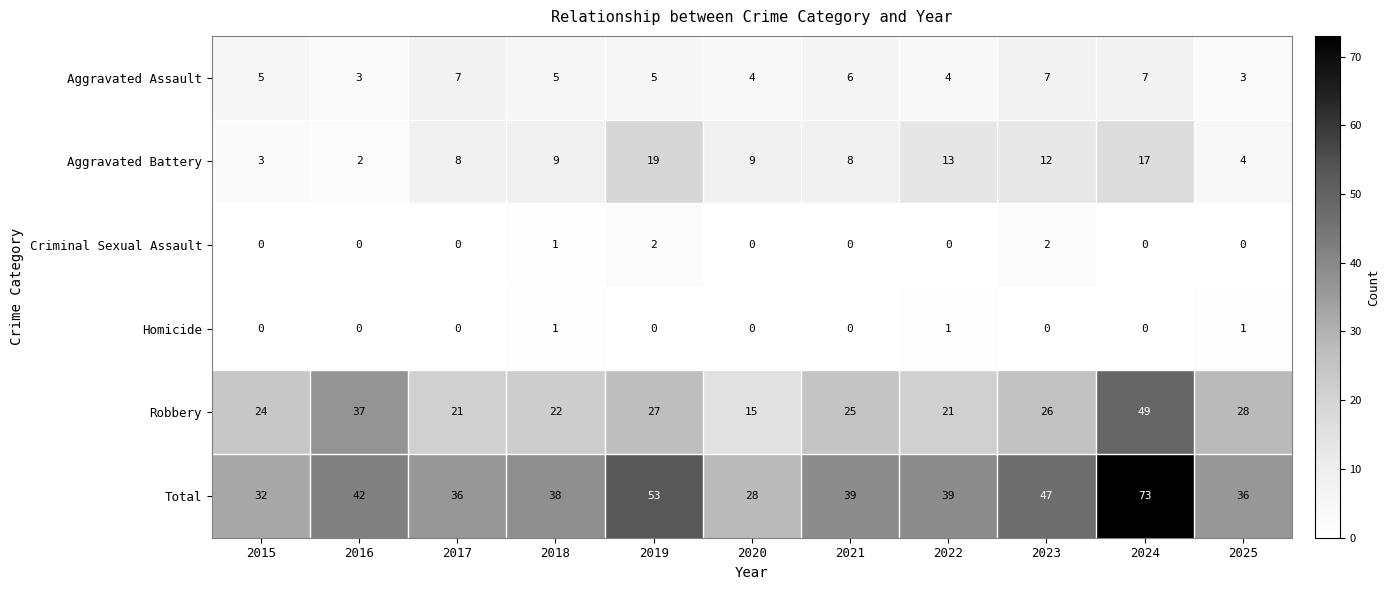

Rank the series by their maximum value, from highest to lowest.

Total, Robbery, Aggravated Battery, Aggravated Assault, Criminal Sexual Assault, Homicide